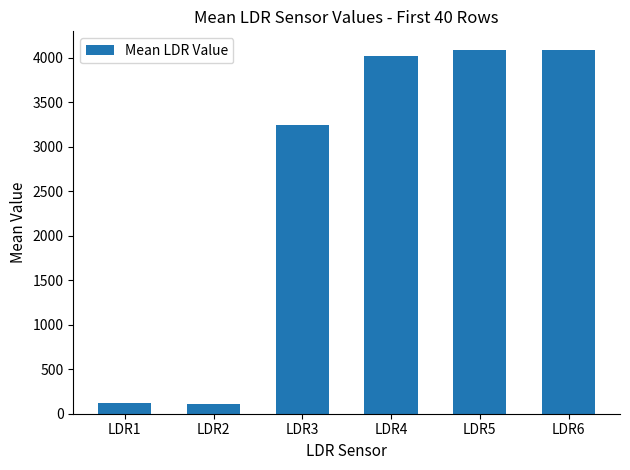

What is the value of the 6th bar from the left?

4092.0